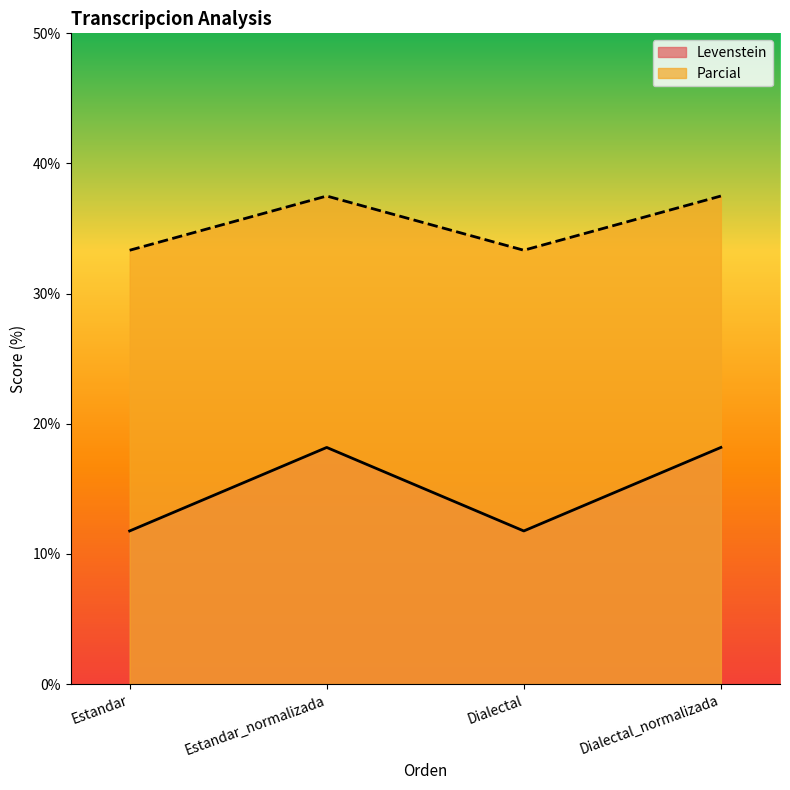

Which series has the widest spread of values?

Levenstein